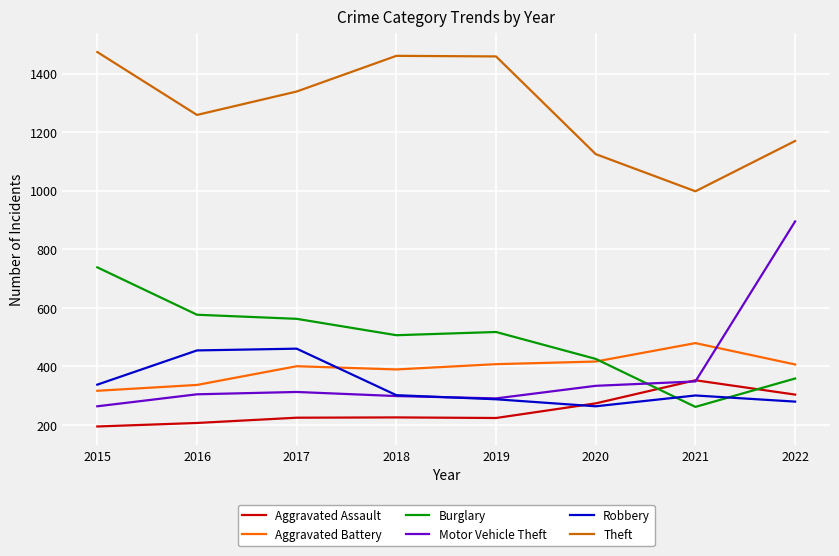

At which category is the sum across all series the highest?

2022